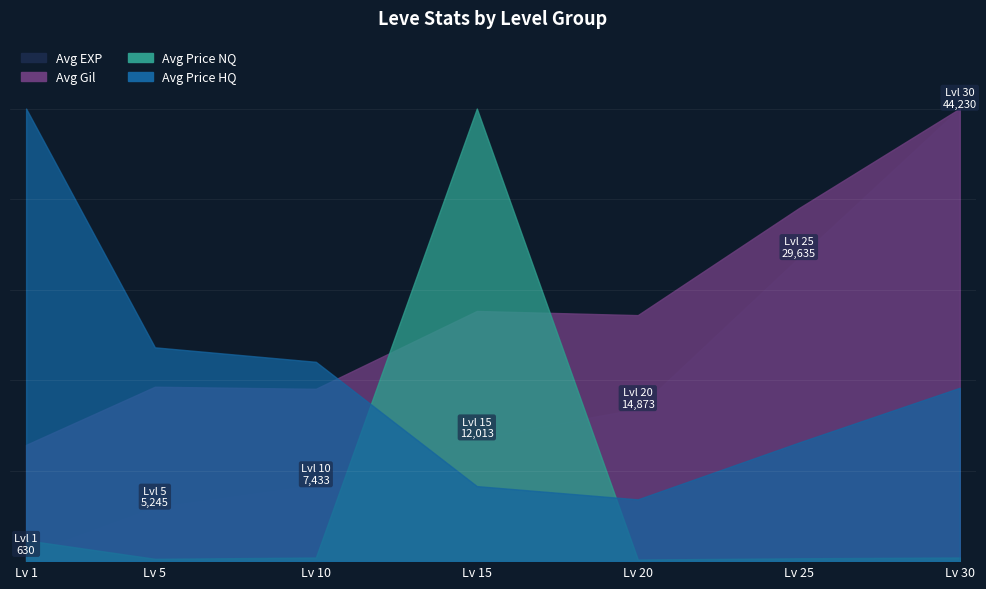

Which has a higher value, 1 or 20?

20